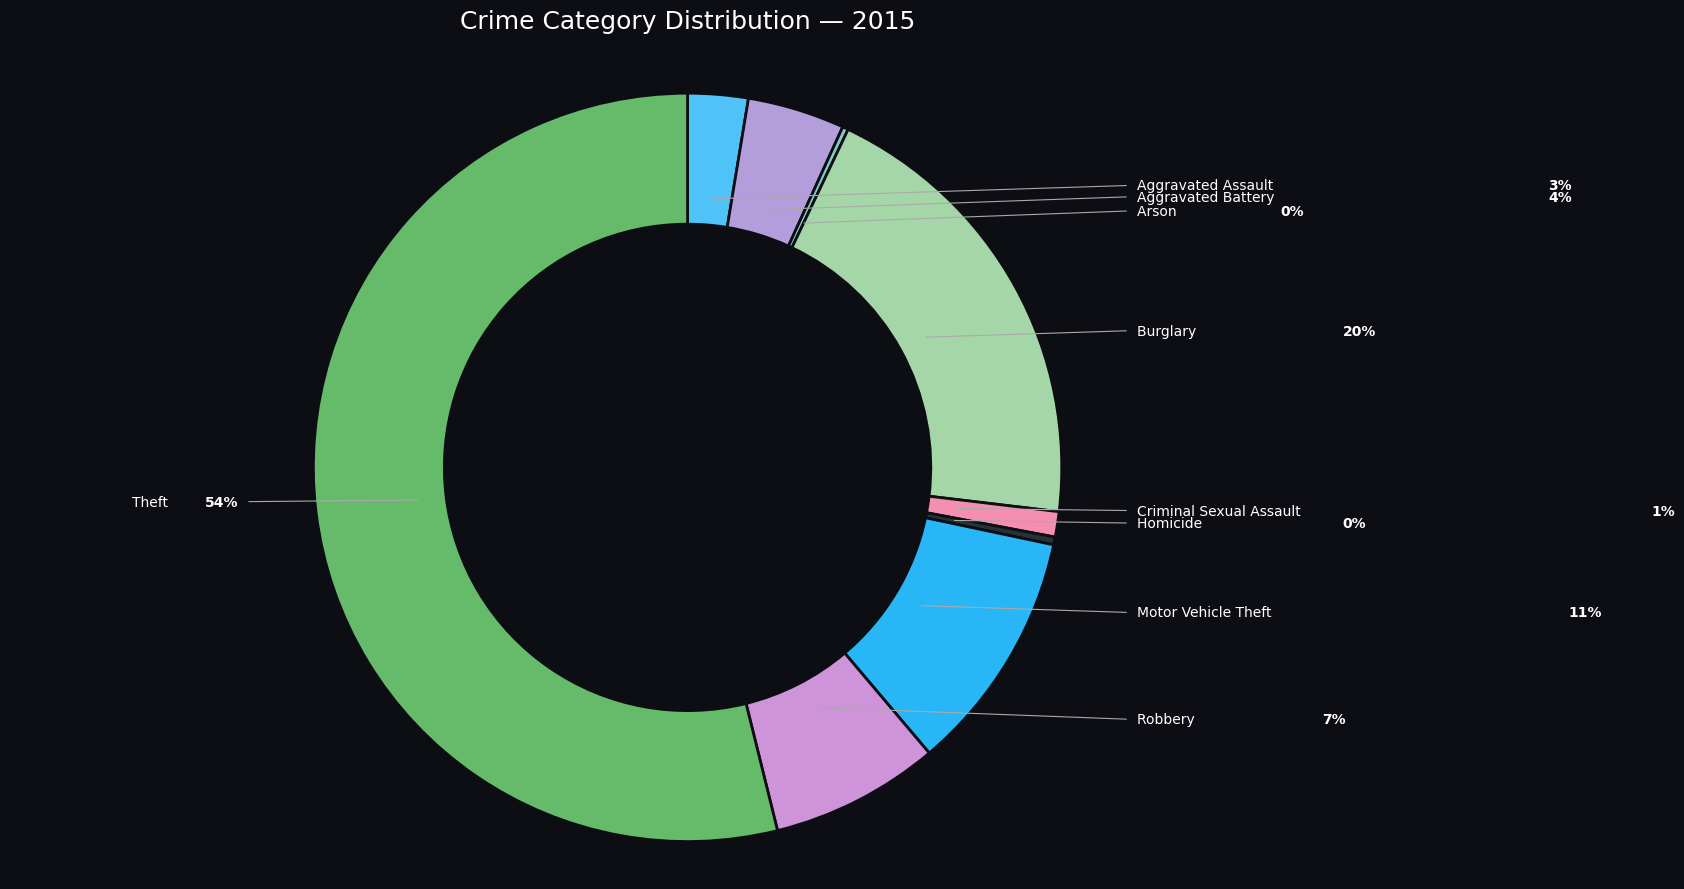

Which category has the smallest portion of the pie?

Arson